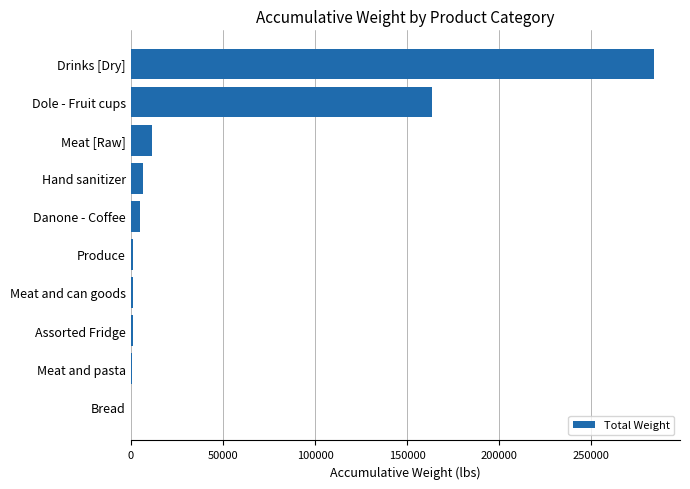

Does the chart contain stacked bars?

No